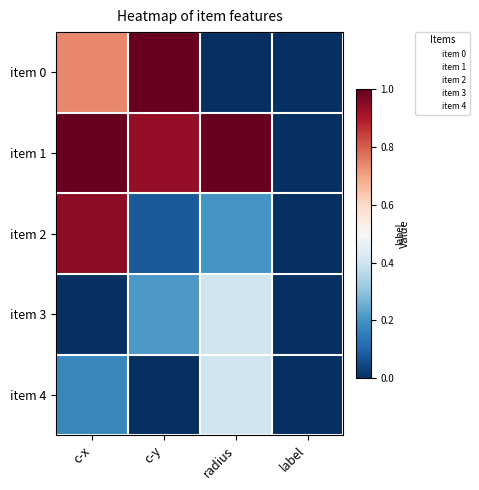

Is it true that item 2 equals 2.8 at radius?

False